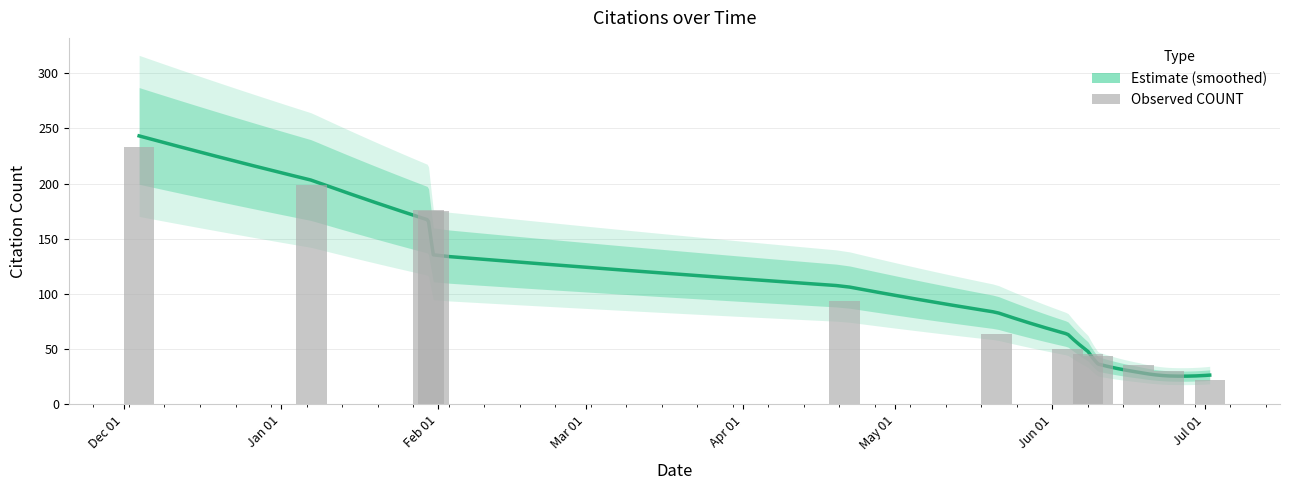

What is the difference between the maximum and second lowest values?

203